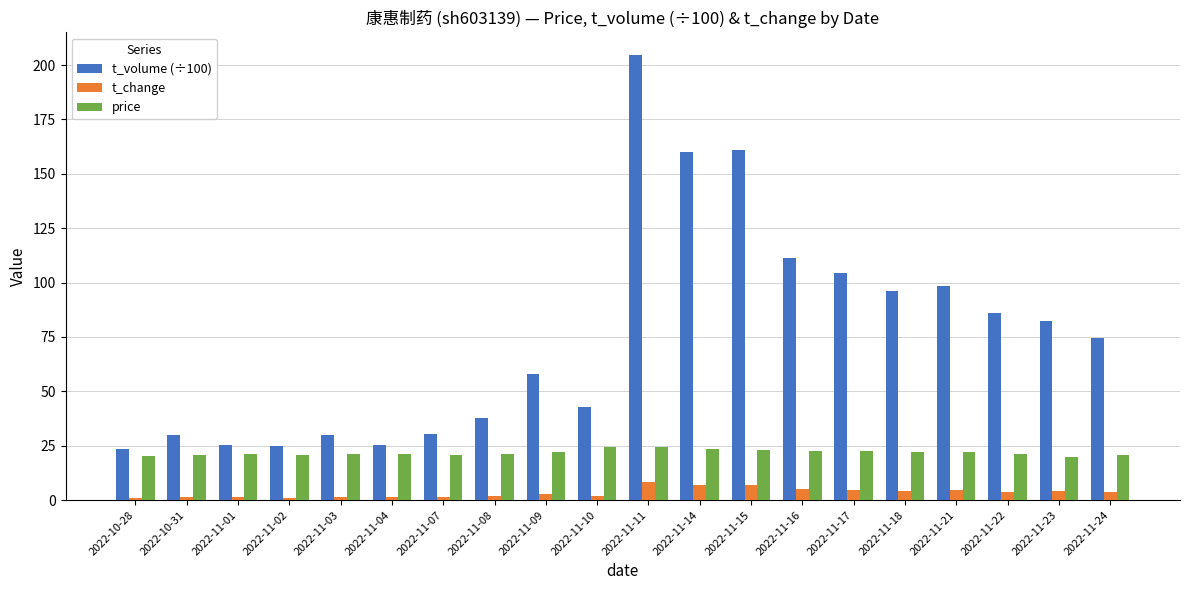

True or false: t_volume (÷100) has a value of 111.2 at 2022-11-16.

True